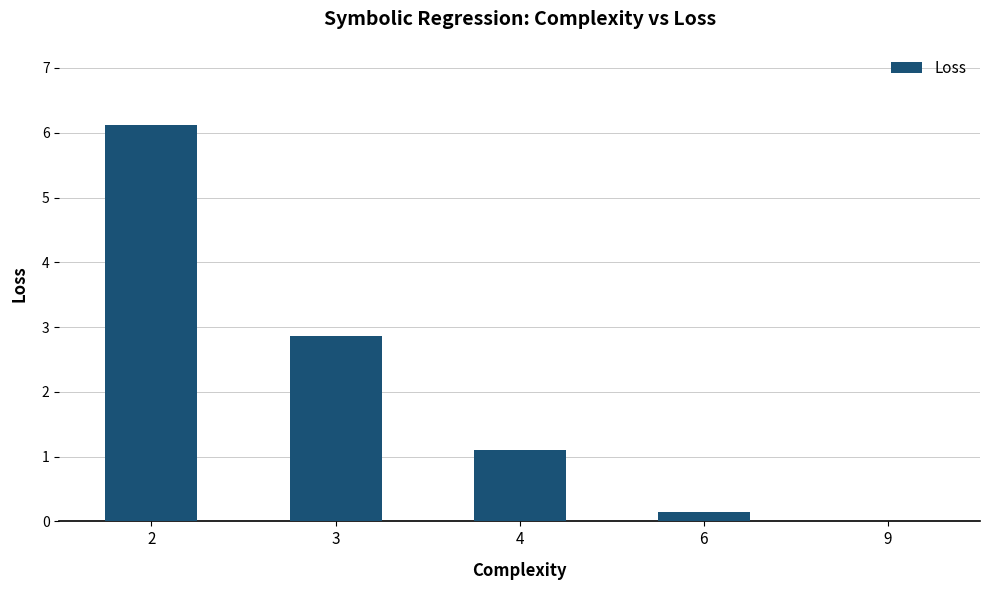

The value at 2 is 6.1. True or false?

True